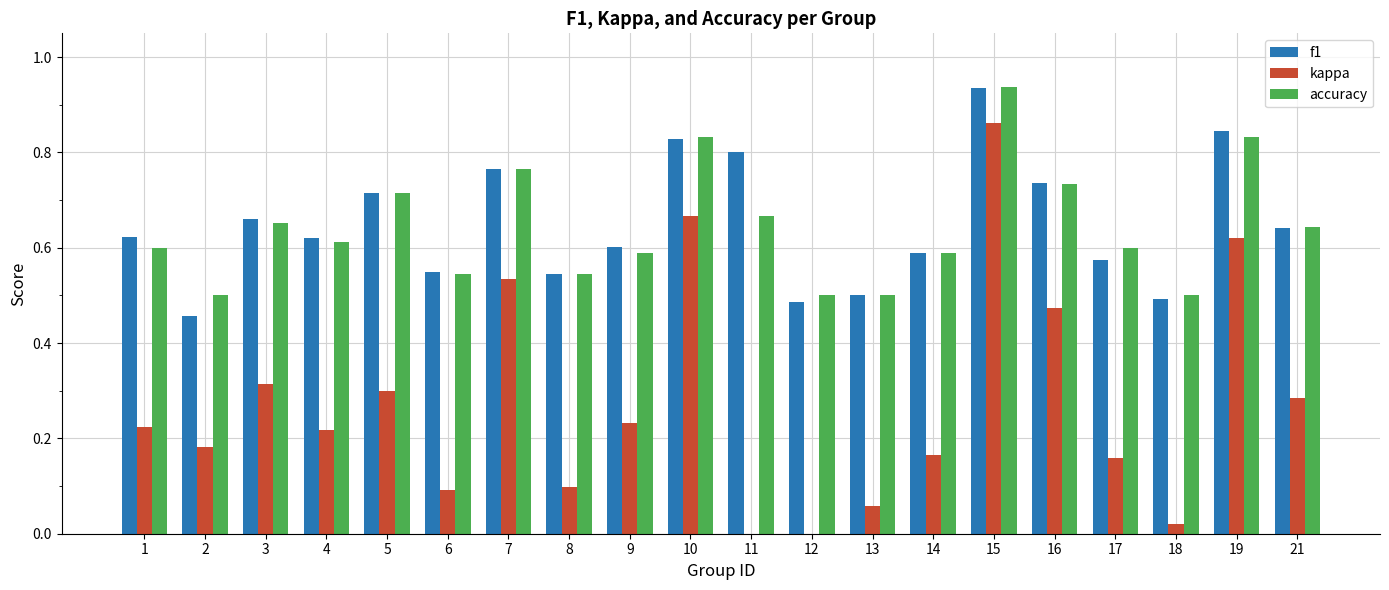

What is the sum of all accuracy values?

12.9